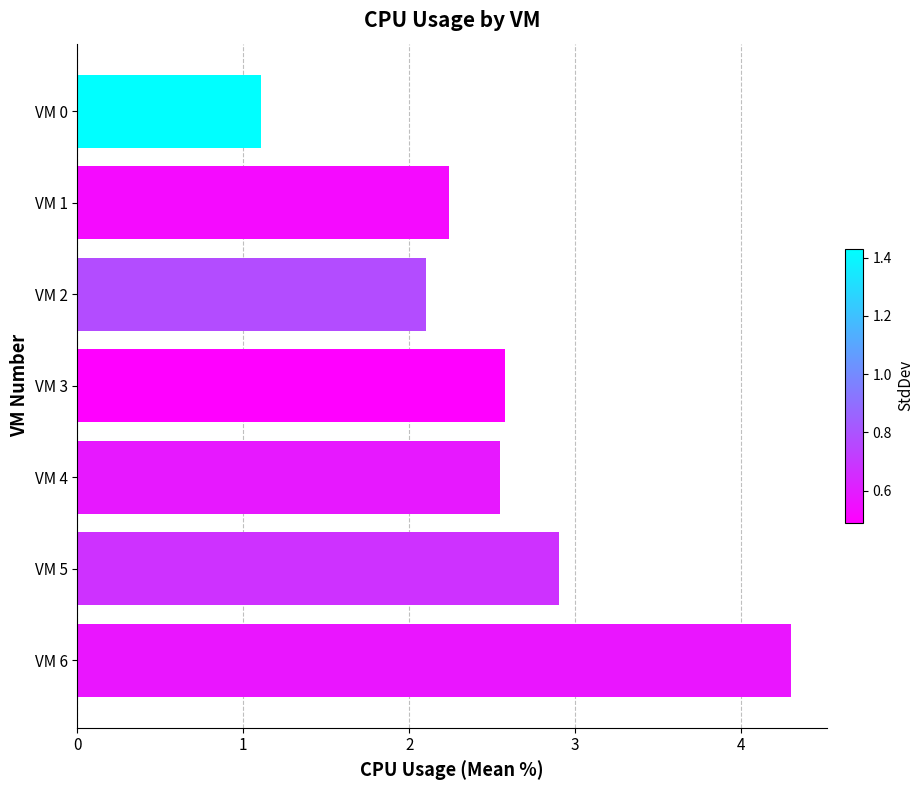

Read the value at VM 1.

2.2